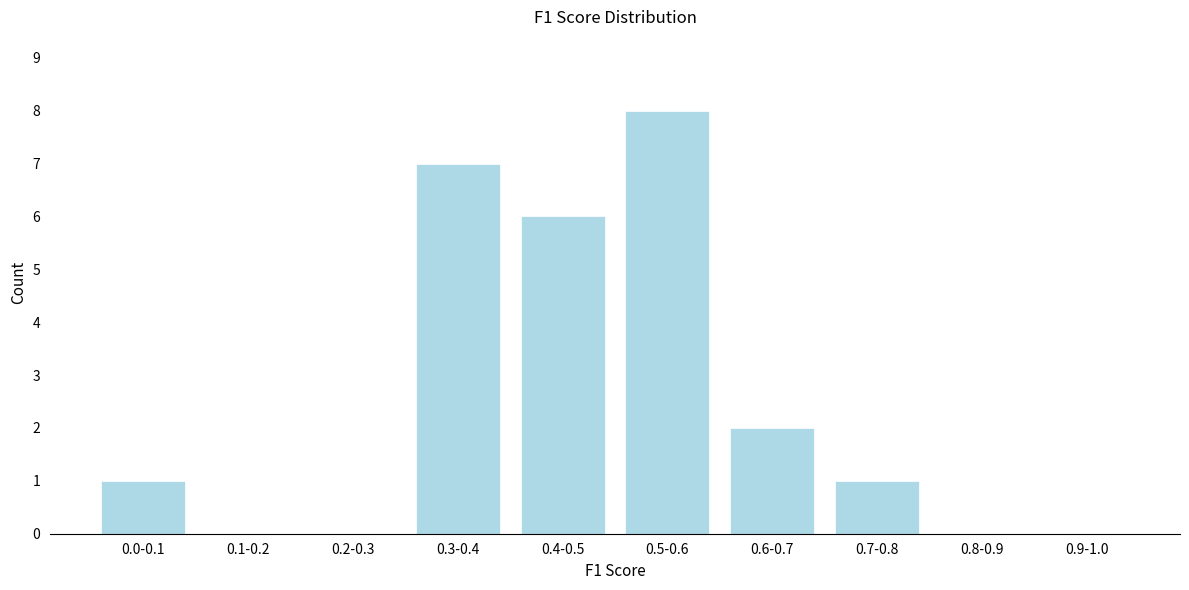

Reading left to right, transcribe all the data shown in this chart.

0.0-0.1=1	0.1-0.2=0	0.2-0.3=0	0.3-0.4=7	0.4-0.5=6	0.5-0.6=8	0.6-0.7=2	0.7-0.8=1	0.8-0.9=0	0.9-1.0=0